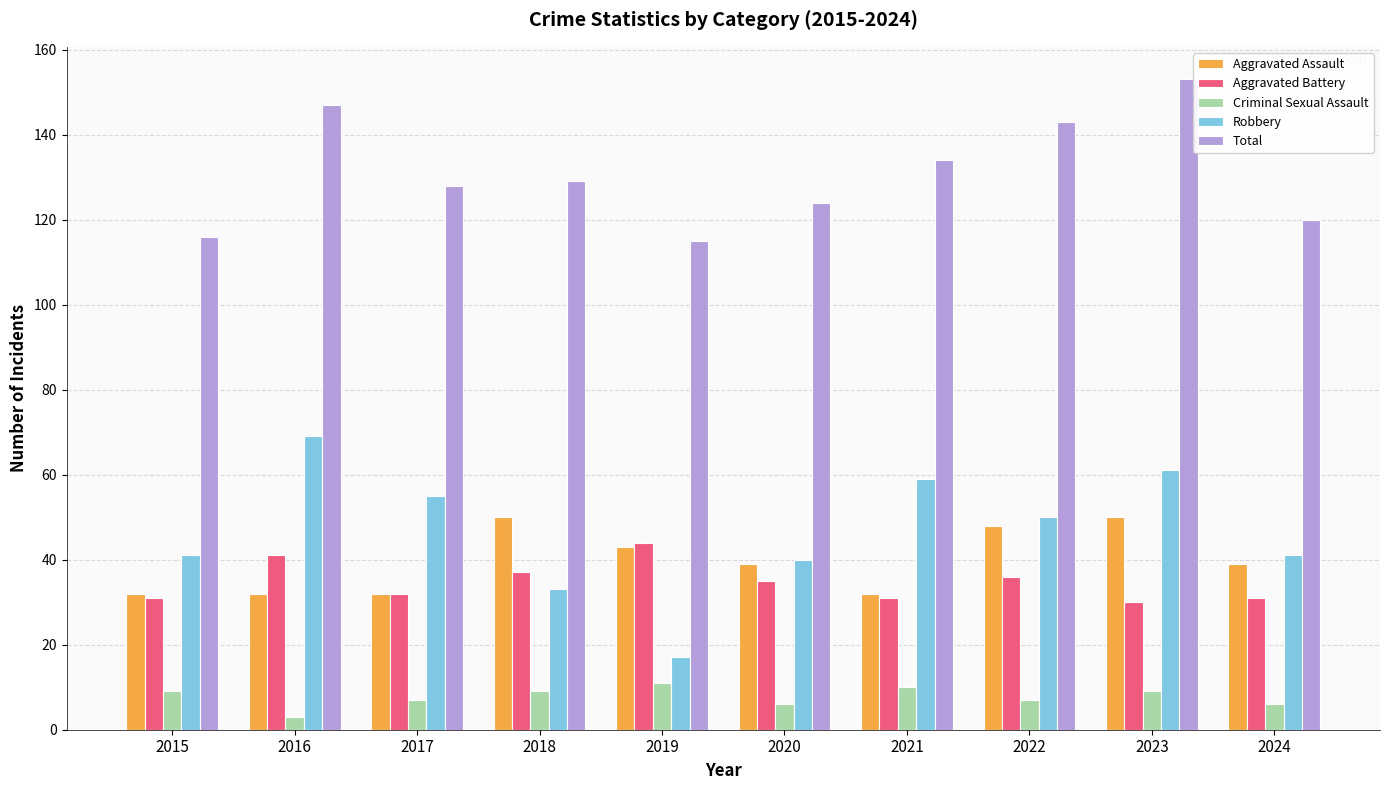

What is the maximum value shown in the chart?

153